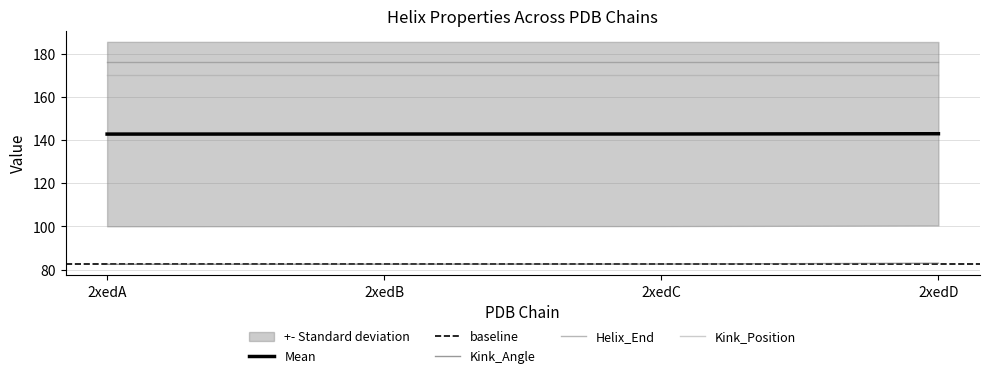

What is the sum of the Helix_End values at 2xedA and 2xedB?

352.0